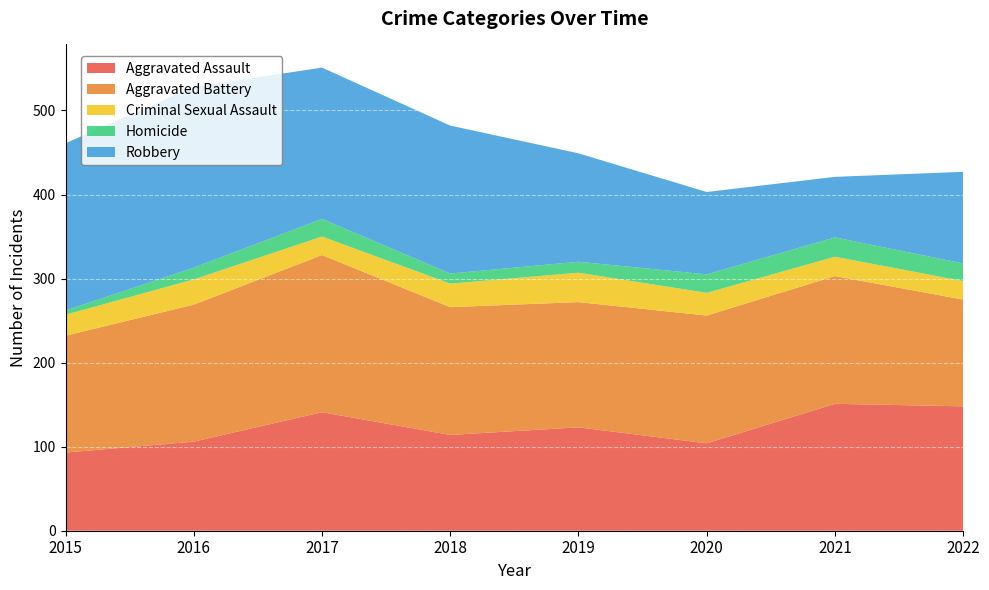

Reading right to left, list all the values displayed in this chart.

Aggravated Assault: 148	151	104	123	114	141	106	93
Aggravated Battery: 127	152	152	149	152	187	163	139
Criminal Sexual Assault: 22	23	27	35	28	22	30	25
Homicide: 21	23	22	13	12	21	14	5
Robbery: 109	72	98	129	176	180	215	199